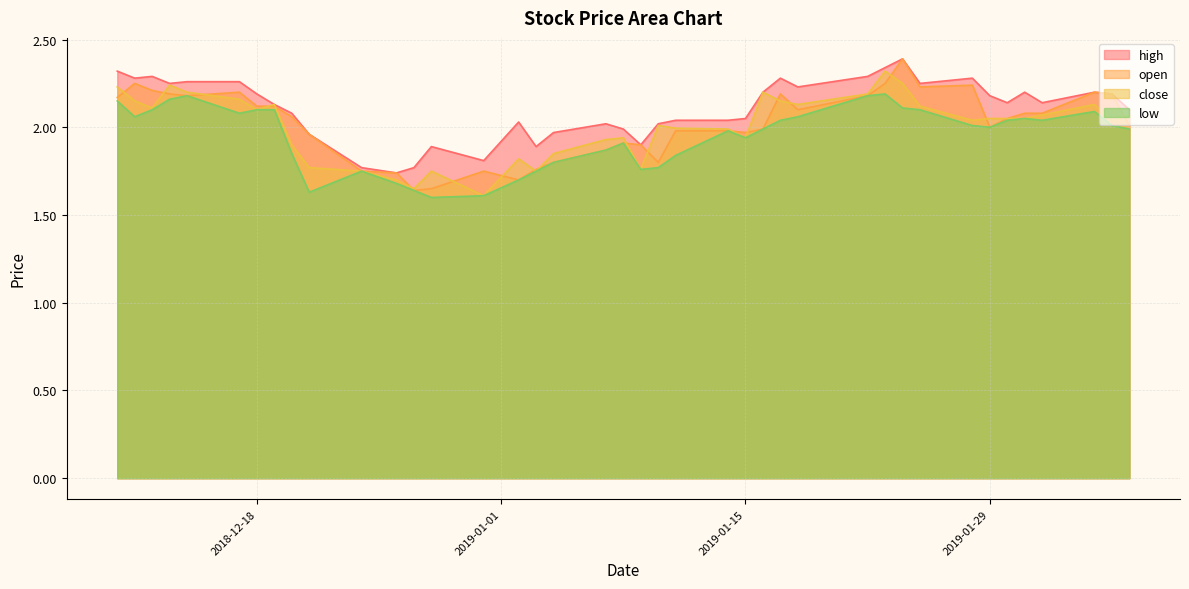

Reading left to right, list all the values displayed in this chart.

high: 2.3	2.3	2.3	2.2	2.3	2.3	2.2	2.1	2.1	2.0	1.8	1.7	1.8	1.9	1.8	2.0	1.9	2.0	2.0	2.0	1.9	2.0	2.0	2.0	2.0	2.2	2.3	2.2	2.3	2.3	2.4	2.2	2.3	2.2	2.1	2.2	2.1	2.2	2.2	2.1
open: 2.2	2.2	2.2	2.2	2.2	2.2	2.1	2.1	2.1	2.0	1.8	1.7	1.6	1.6	1.8	1.7	1.8	1.8	1.9	1.9	1.9	1.8	2.0	2.0	2.0	2.0	2.2	2.1	2.2	2.2	2.4	2.2	2.2	2.0	2.0	2.1	2.1	2.2	2.2	2.0
close: 2.2	2.1	2.1	2.2	2.2	2.2	2.1	2.1	1.9	1.8	1.8	1.7	1.6	1.8	1.6	1.8	1.8	1.9	1.9	1.9	1.8	2.0	2.0	2.0	1.9	2.2	2.1	2.1	2.2	2.3	2.2	2.1	2.0	2.0	2.0	2.0	2.1	2.1	2.0	2.1
low: 2.1	2.1	2.1	2.2	2.2	2.1	2.1	2.1	1.9	1.6	1.8	1.7	1.6	1.6	1.6	1.7	1.8	1.8	1.9	1.9	1.8	1.8	1.8	2.0	1.9	2.0	2.0	2.1	2.2	2.2	2.1	2.1	2.0	2.0	2.0	2.0	2.0	2.1	2.0	2.0